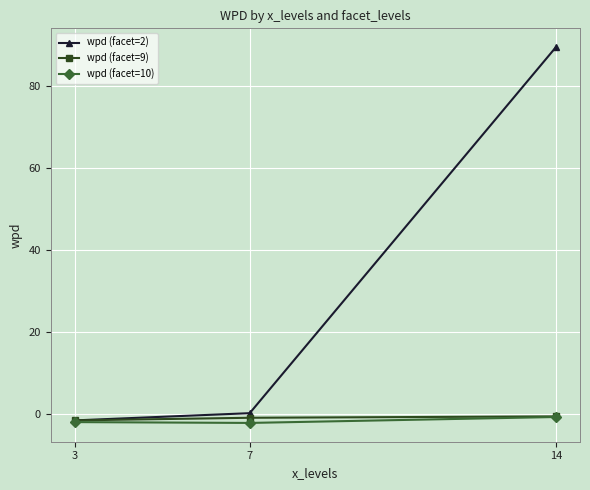

True or false: wpd (facet=9) has a value of -0.9 at 7.

True